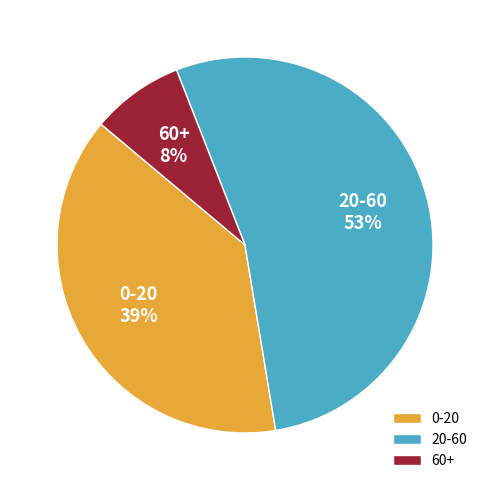

Do 20-60 and 60+ together represent more than half of the pie?

Yes